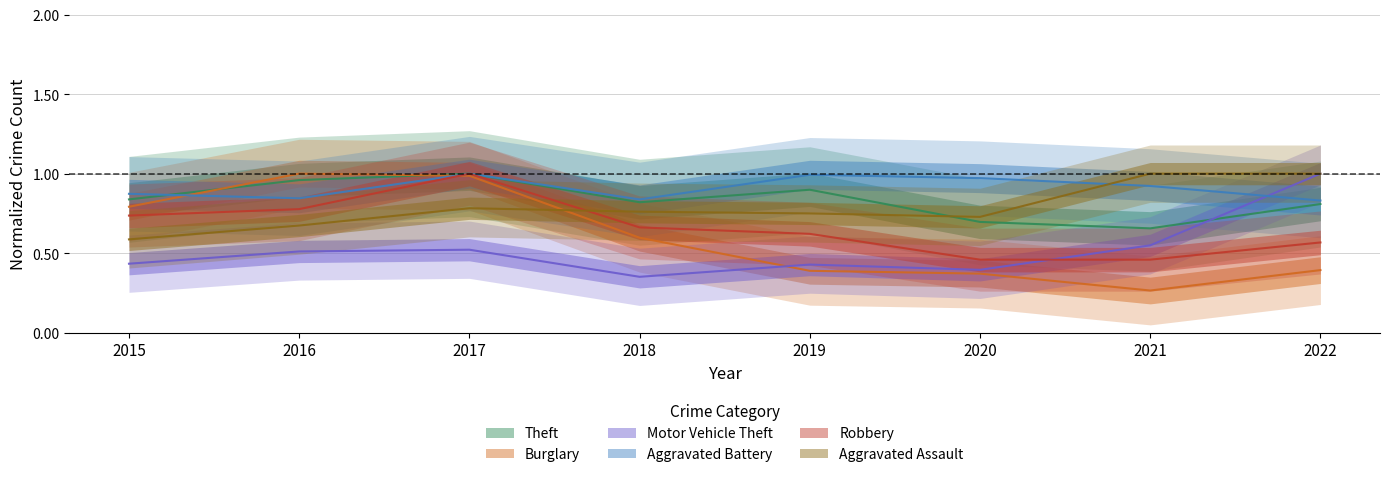

Read the Motor Vehicle Theft value at 2020.

0.4